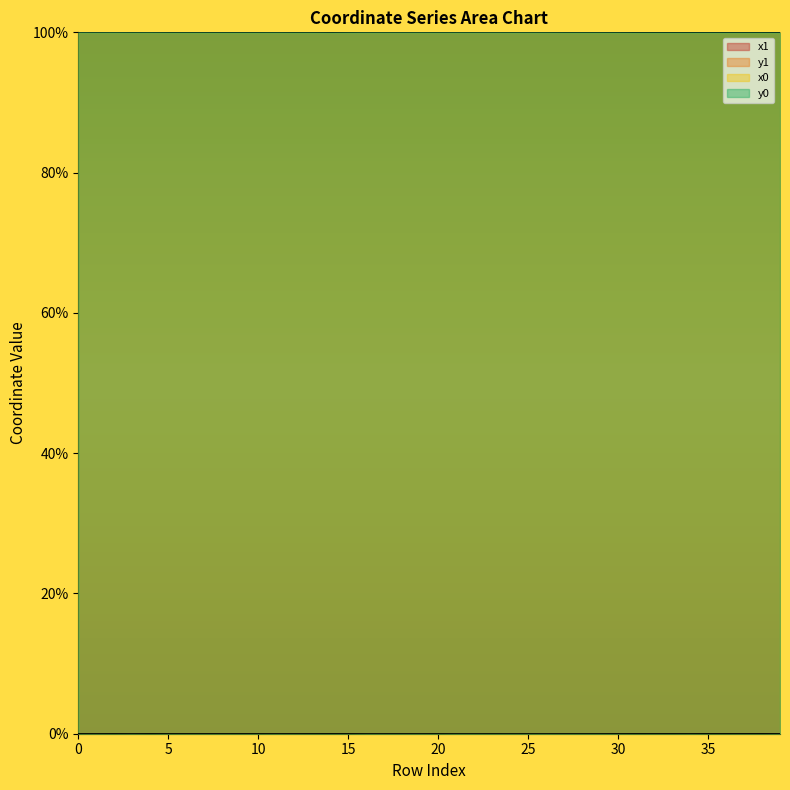

True or false: y1 and x0 cross at least once.

False